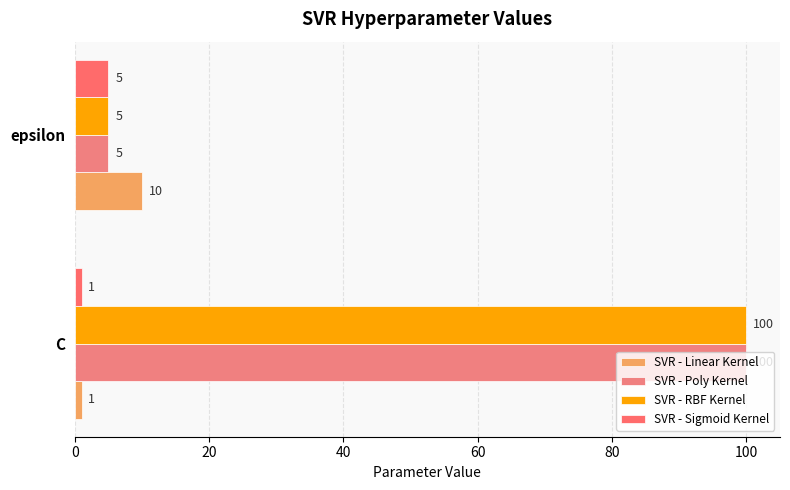

What is the sum of all SVR - Poly Kernel values?

105